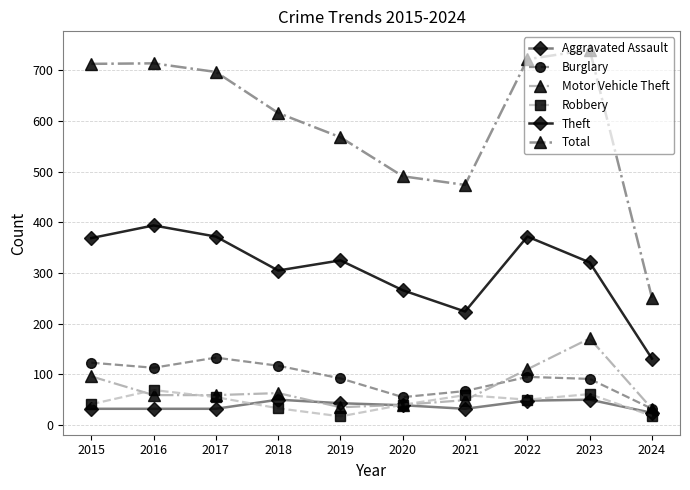

What is the difference between the second highest and second lowest values in the Theft series?

148